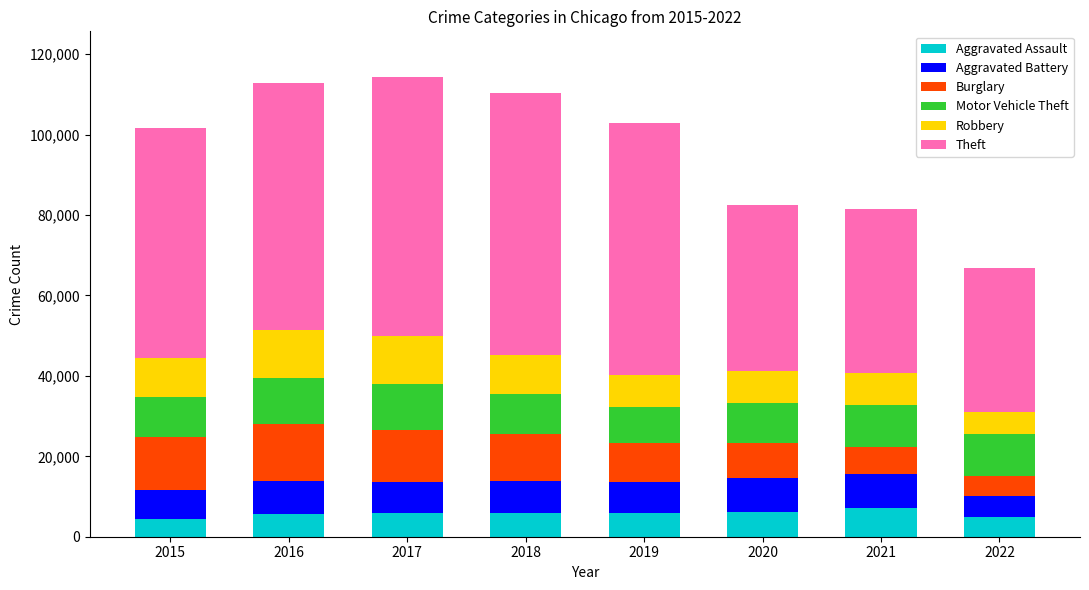

What is the average value of the Aggravated Assault series?

5781